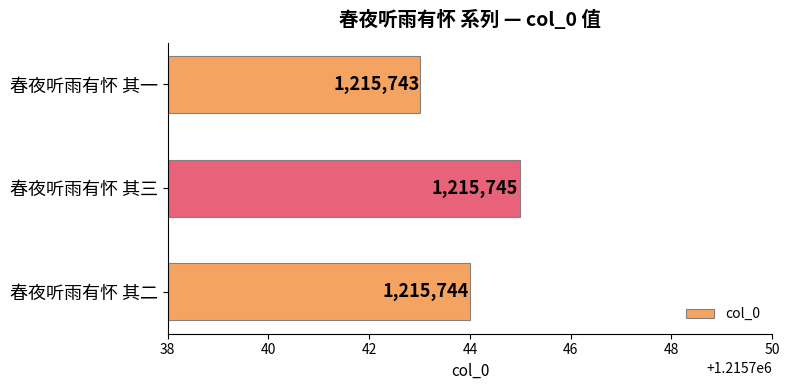

How many distinct data groups are displayed?

1